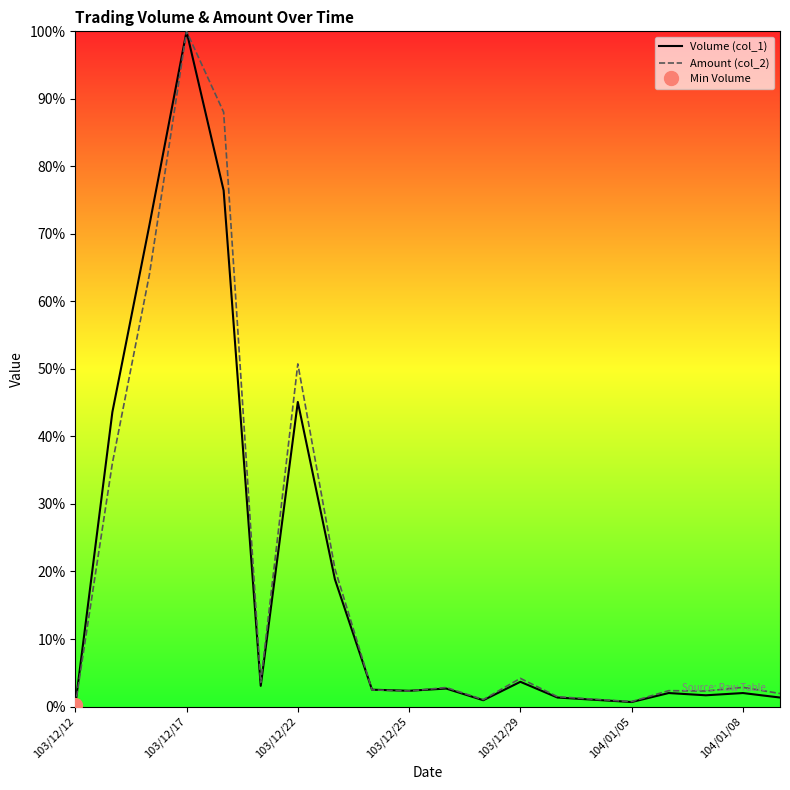

True or false: Amount (col_2) has more than 1 interior local peaks.

True